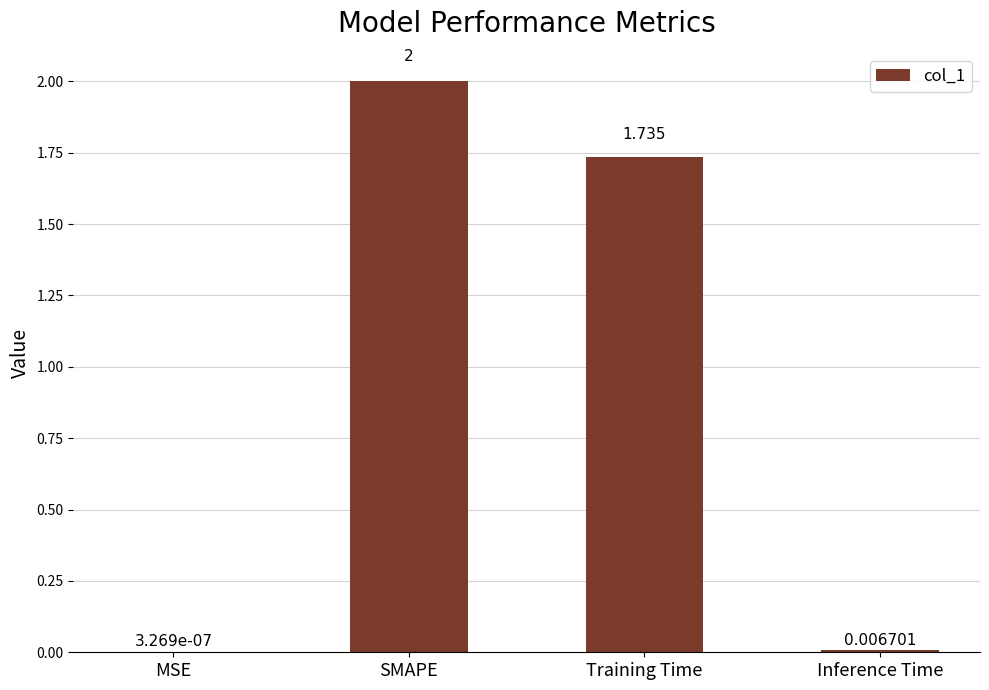

At which category does the chart reach its peak across all series?

SMAPE